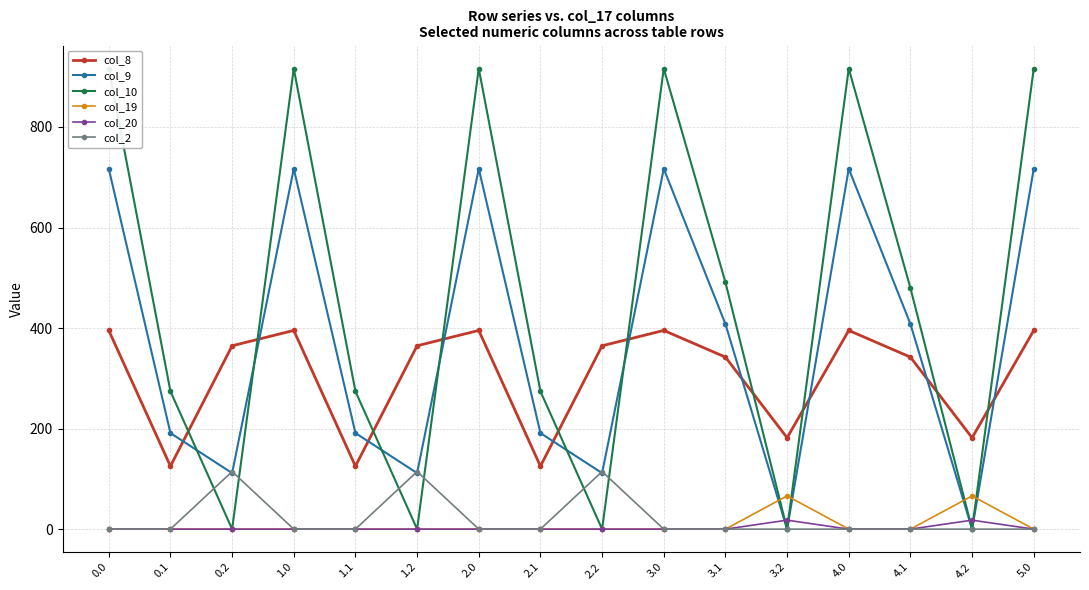

How many values in the col_9 series are below 408?

8